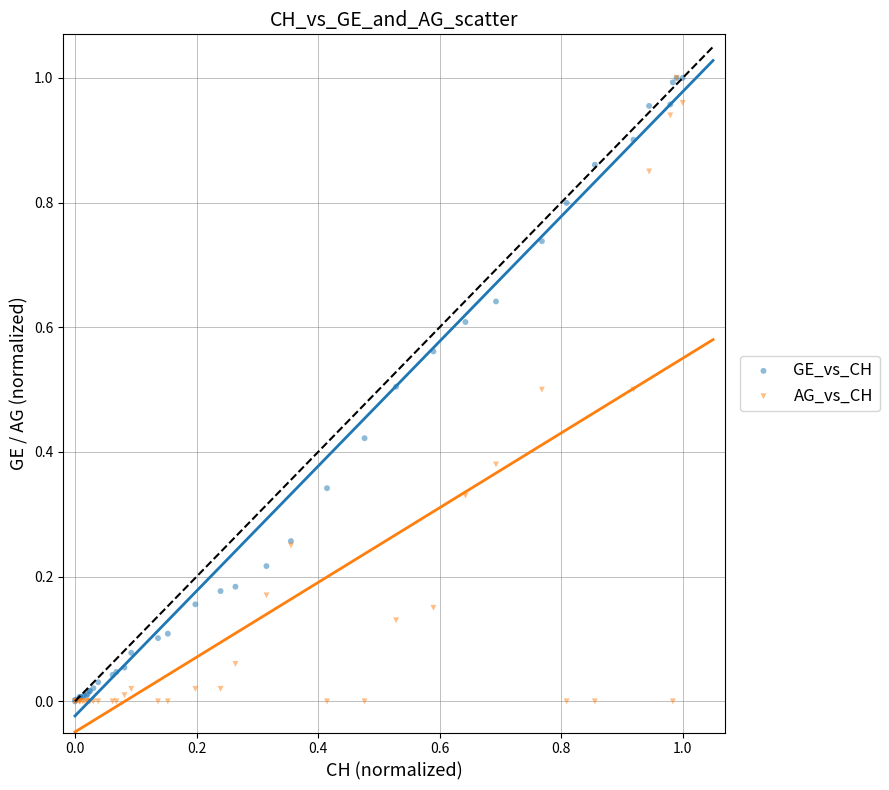

What are all the series names shown in the legend?

GE_vs_CH, AG_vs_CH